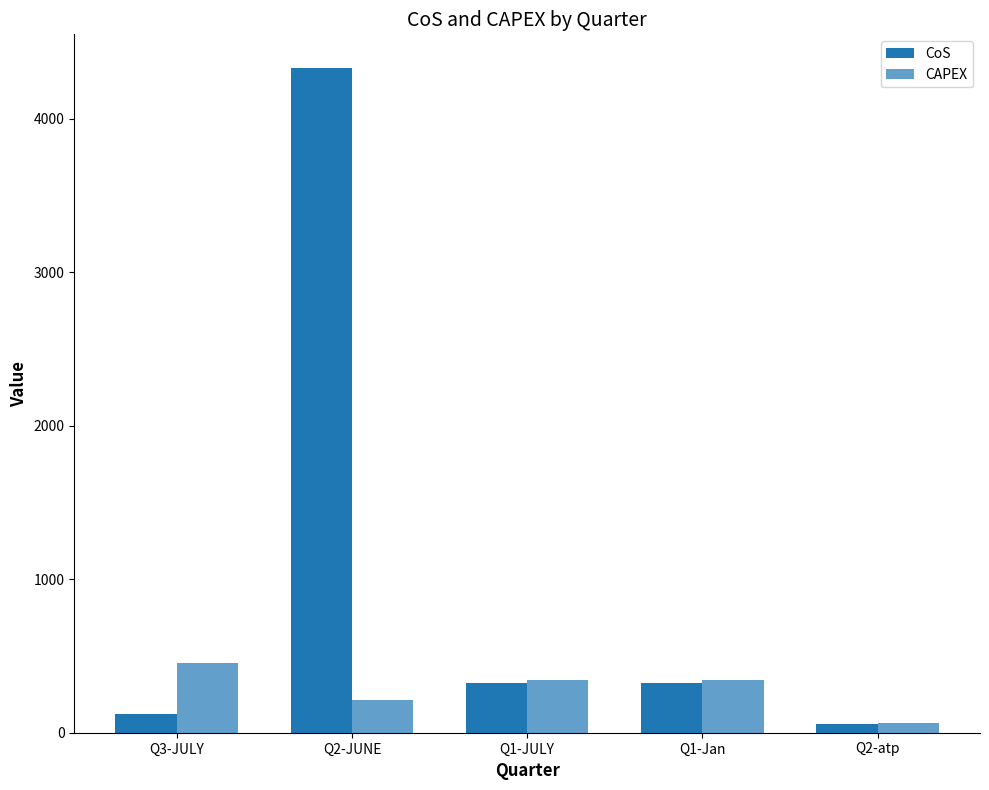

What is the value of the CoS bar at the 1st from the left?

123